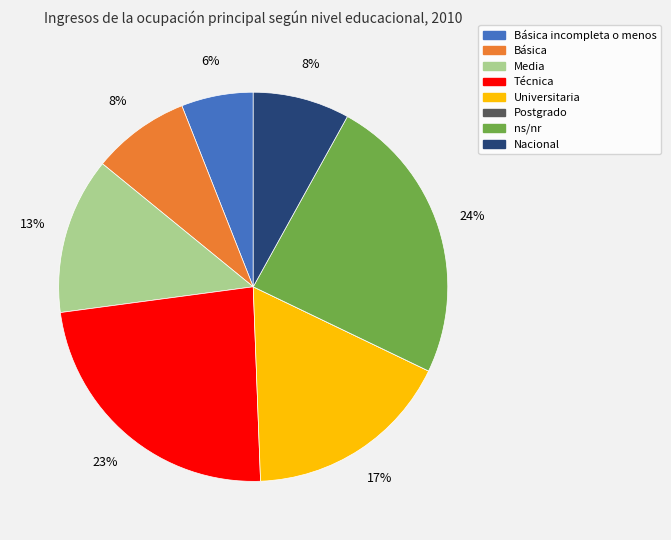

Does Básica account for over 50% of the chart?

No